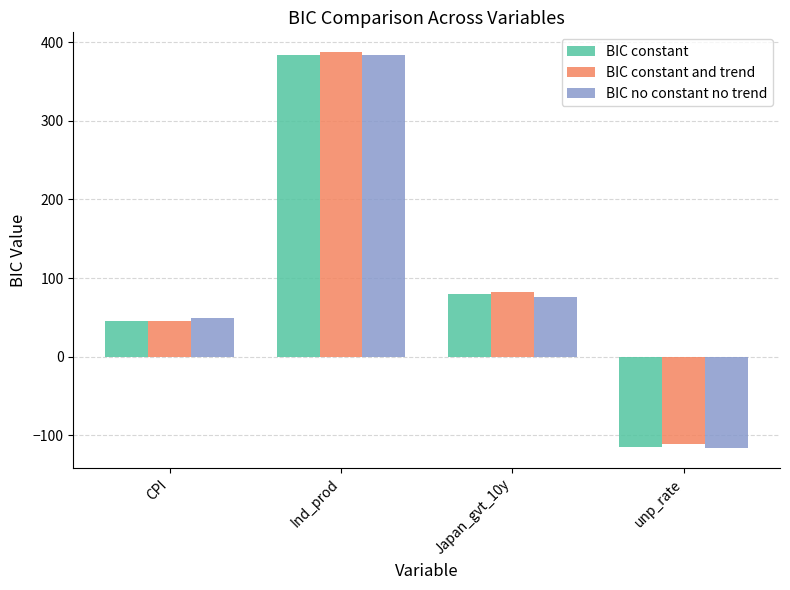

What position from the right is CPI?

4